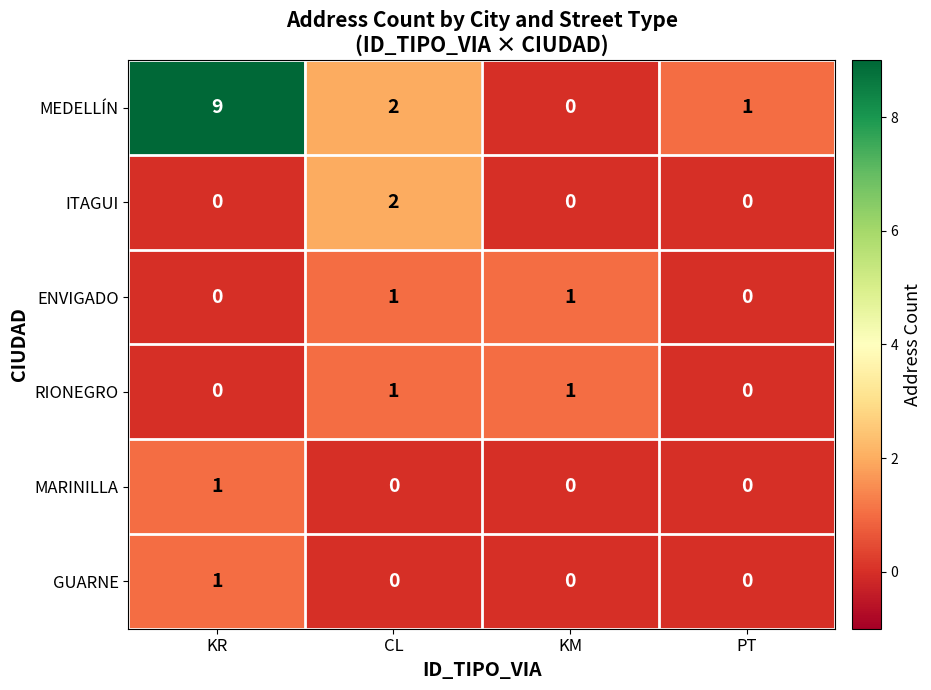

Which series has the widest spread of values?

MEDELLÍN